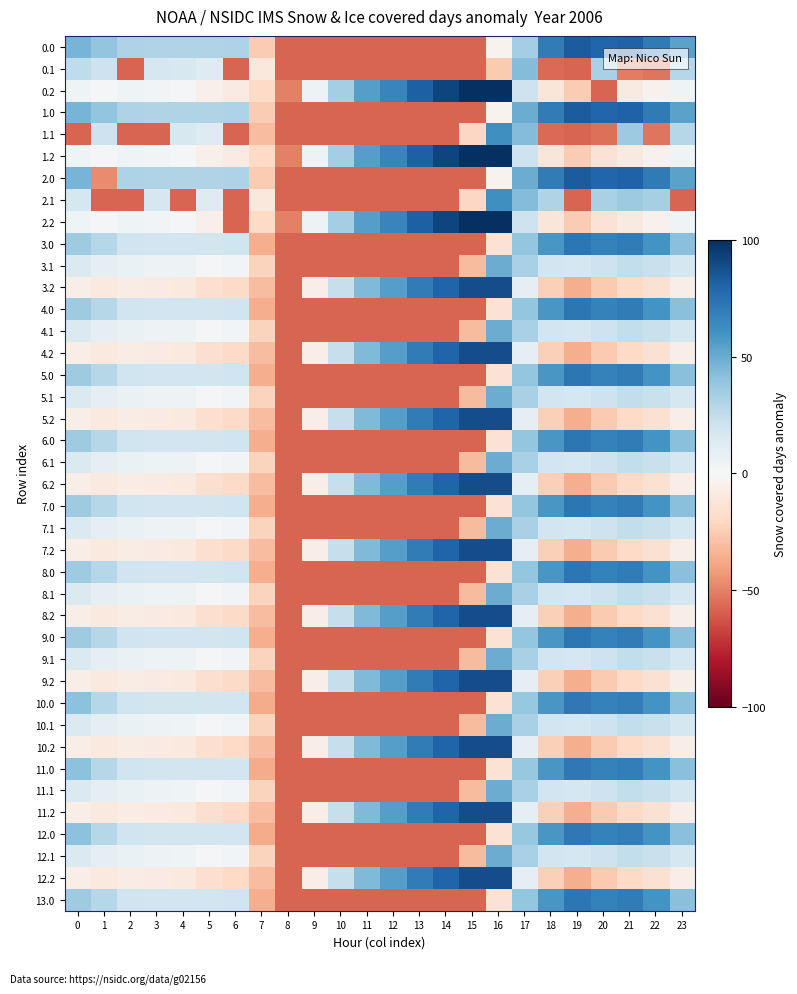

At how many categories does at least one series exceed 62?

10